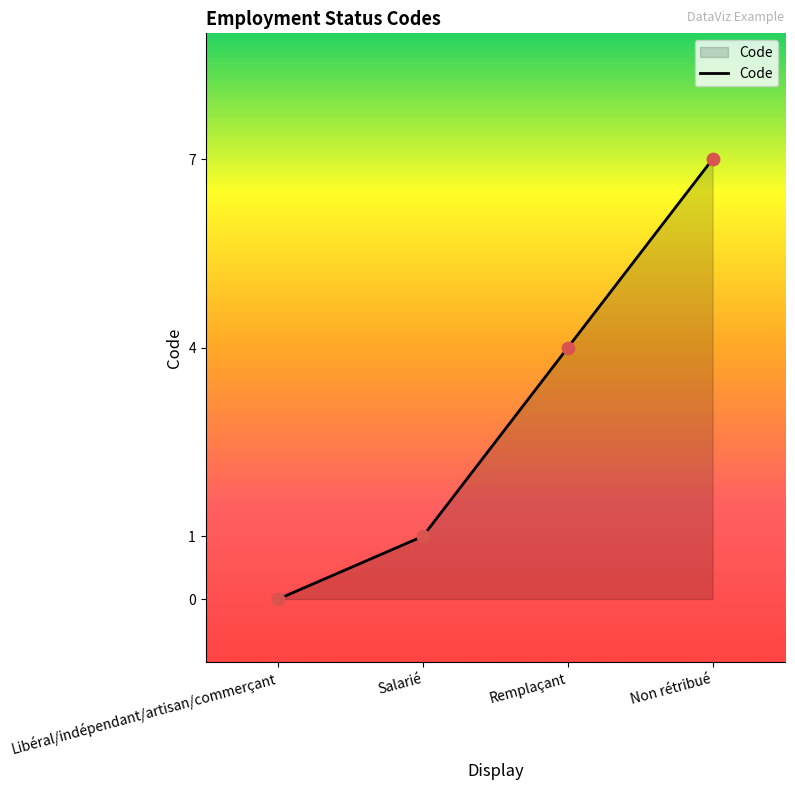

What is the change in value from Remplaçant to Non rétribué?

+3